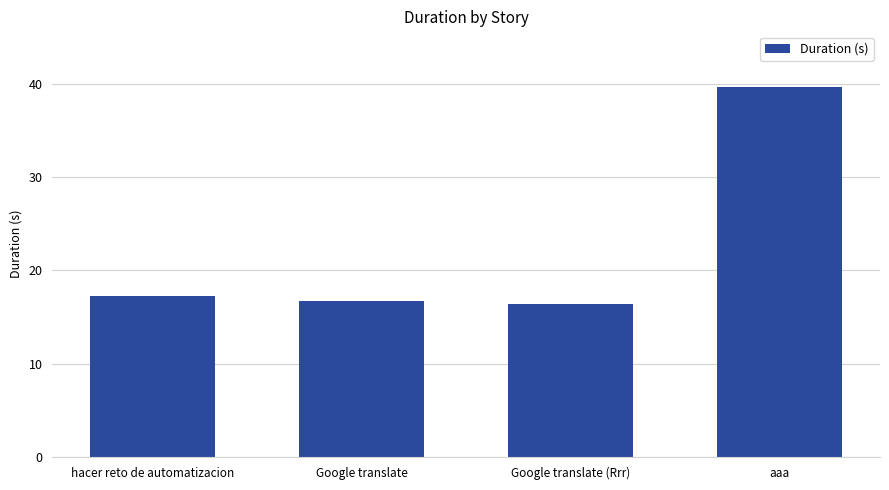

Where does the data first go above 17?

hacer reto de automatizacion